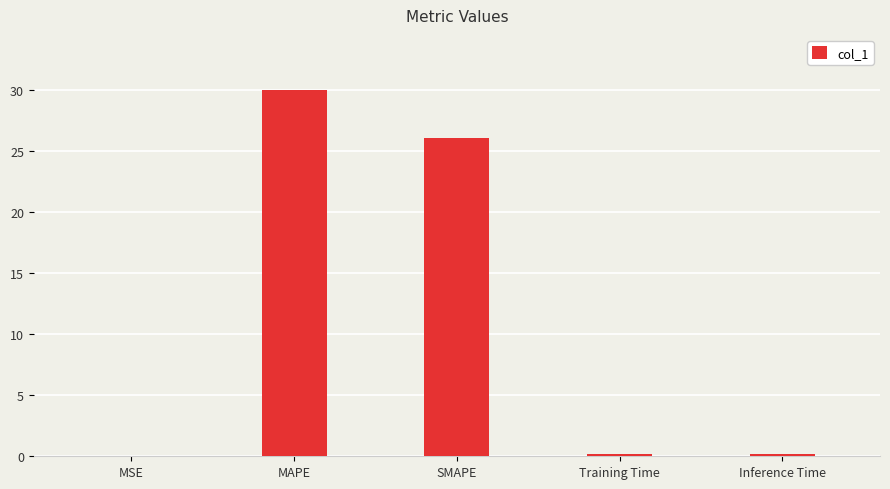

Between Inference Time and MAPE, which is larger?

MAPE